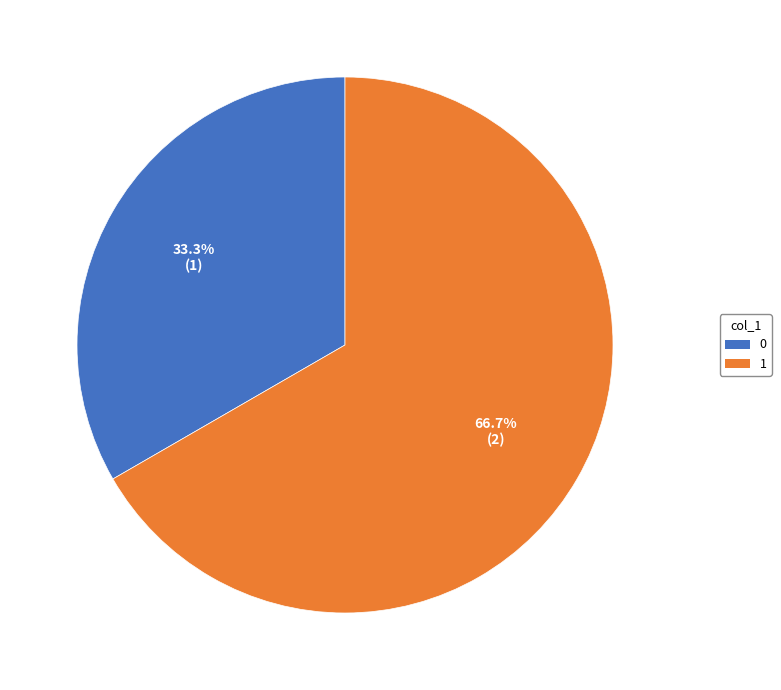

What is the majority slice?

1